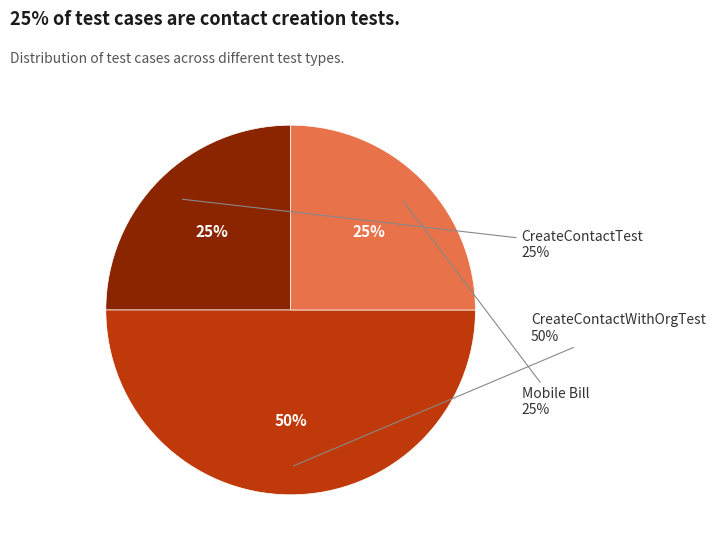

Between Mobile Bill and CreateContactTest, which is larger?

Mobile Bill